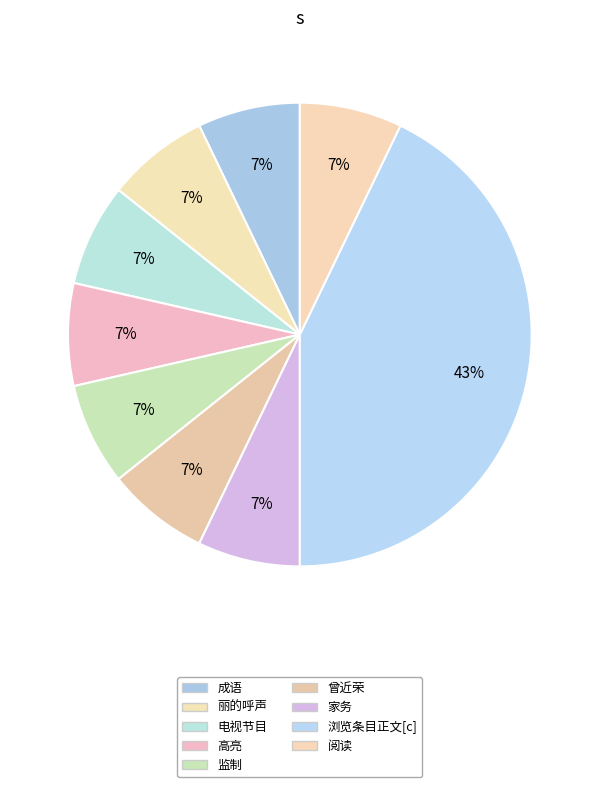

How many segments does this pie chart have?

9